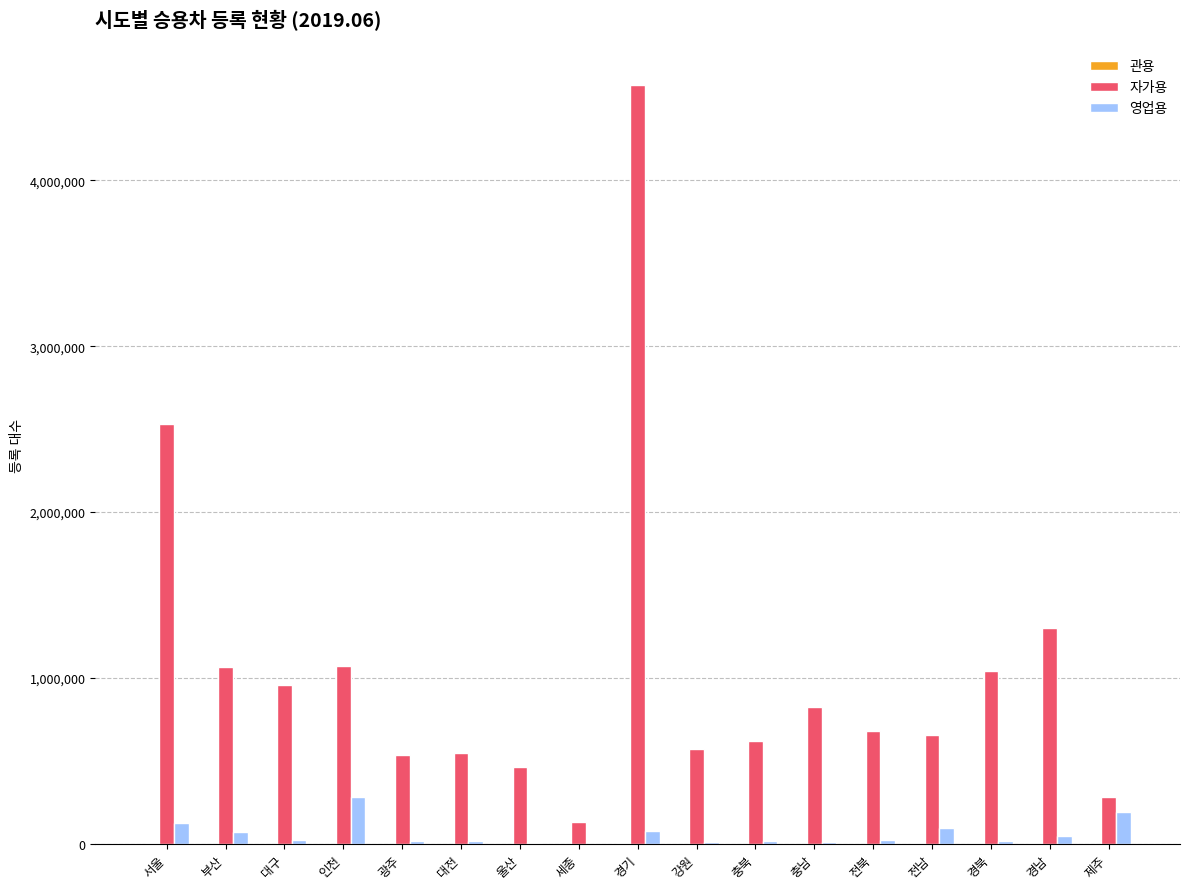

At which label does 자가용 reach its peak?

경기